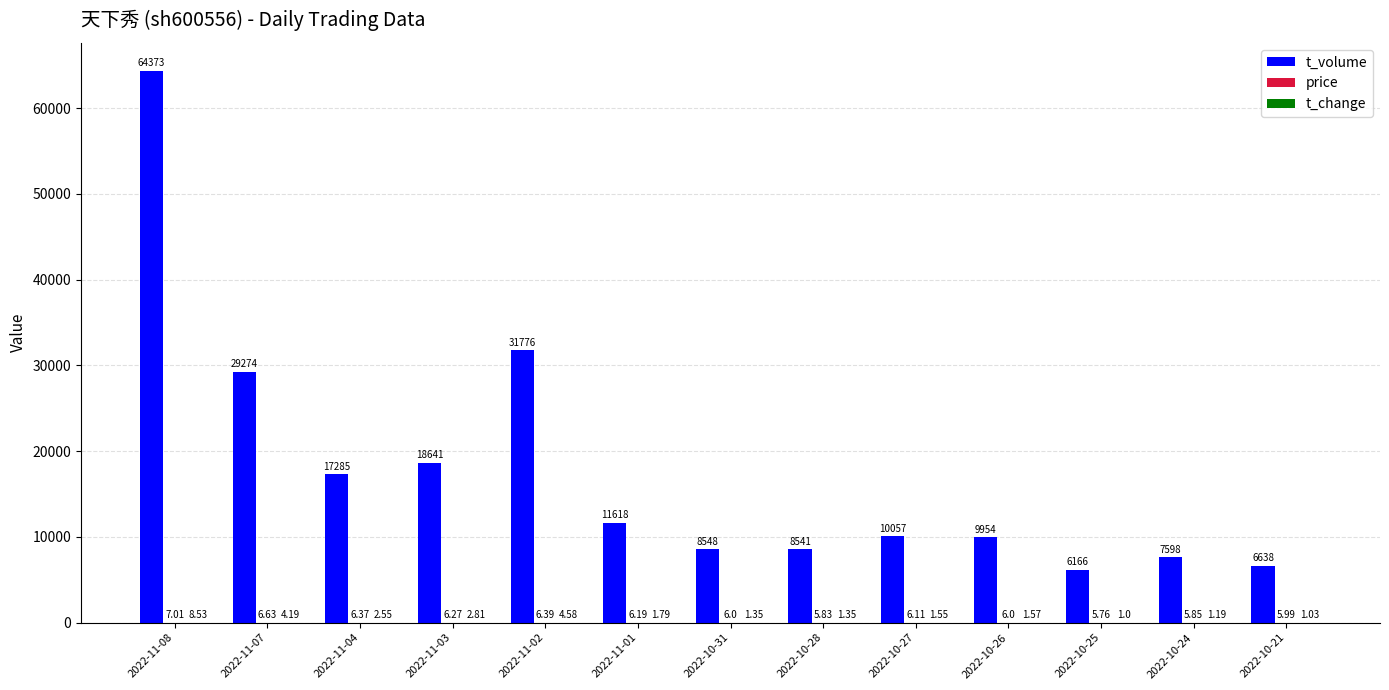

Does the chart contain stacked bars?

No